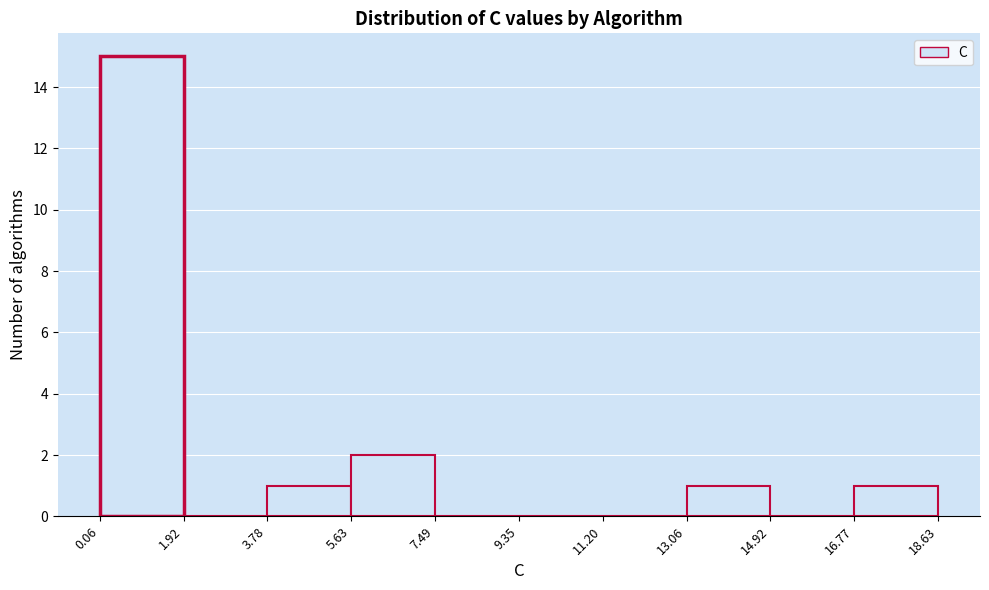

Reading left to right, transcribe this chart: for each bar, give the range it covers on the x-axis and its height. The values are not printed on the chart, so give them approximately, as read against the axis.

0.06 to 1.92: 15
1.92 to 3.78: 0
3.78 to 5.63: 1
5.63 to 7.49: 2
7.49 to 9.35: 0
9.35 to 11.20: 0
11.20 to 13.06: 0
13.06 to 14.92: 1
14.92 to 16.77: 0
16.77 to 18.63: 1